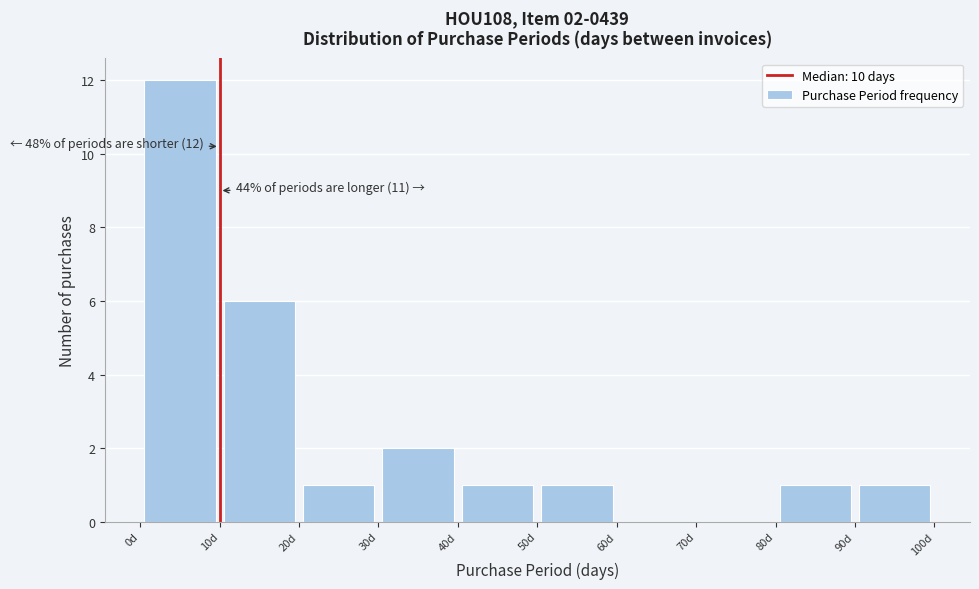

Which range on the x-axis has the tallest bar?

0 to 10